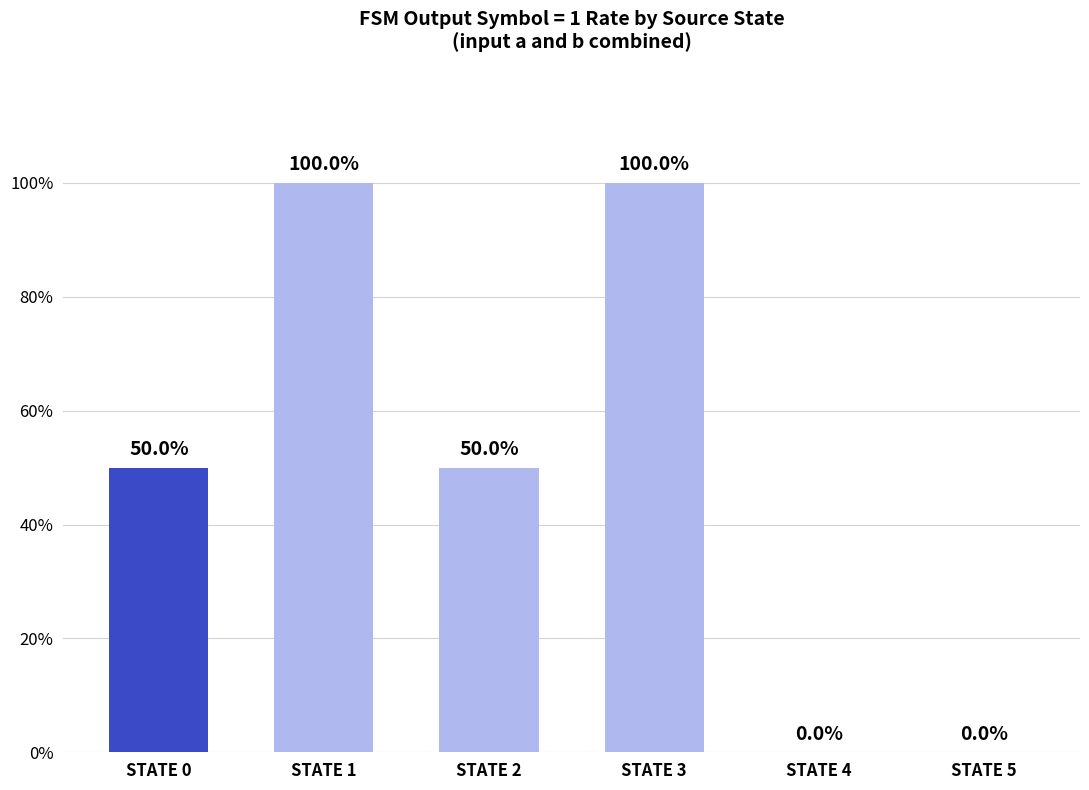

Is it true that the value at STATE 5 is 0?

True